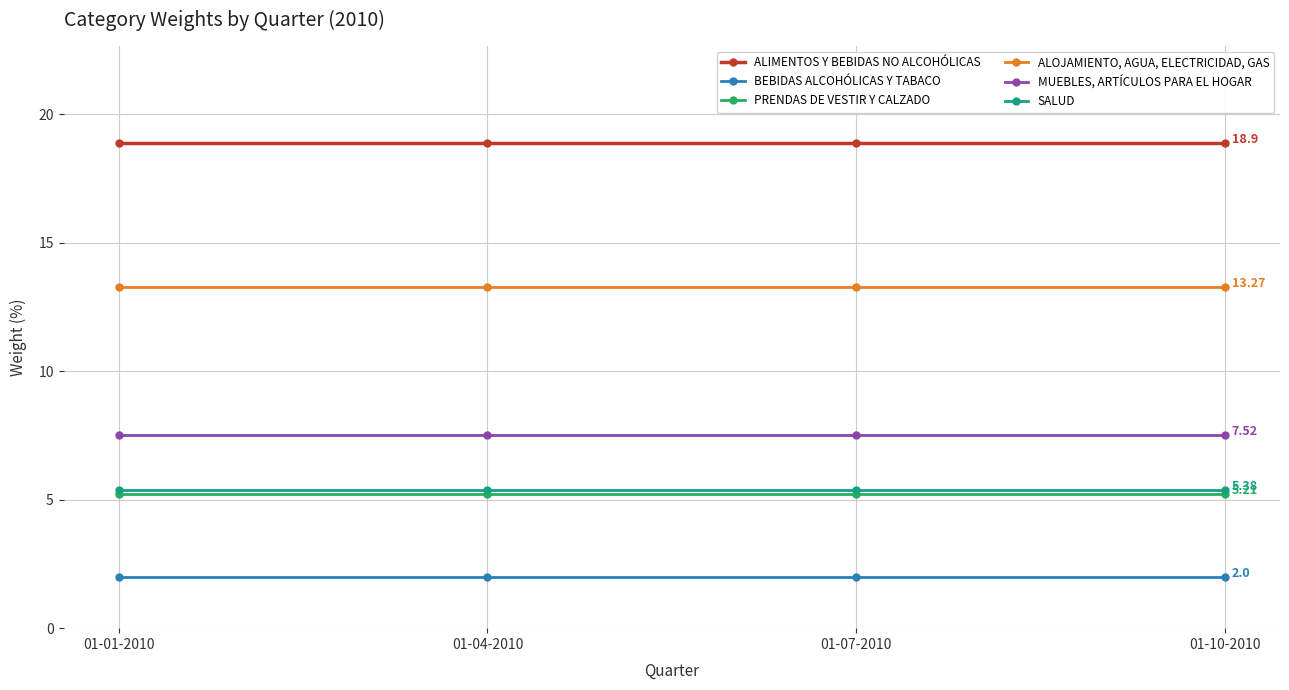

What is the greatest value displayed?

18.9